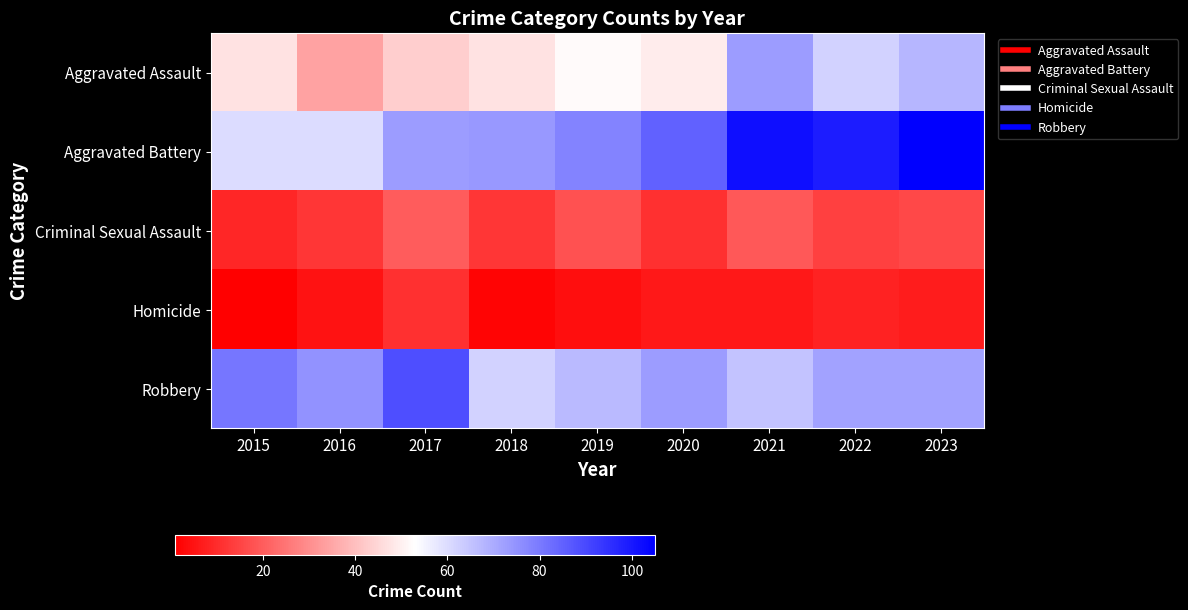

Which category has the lowest value across all series?

2015